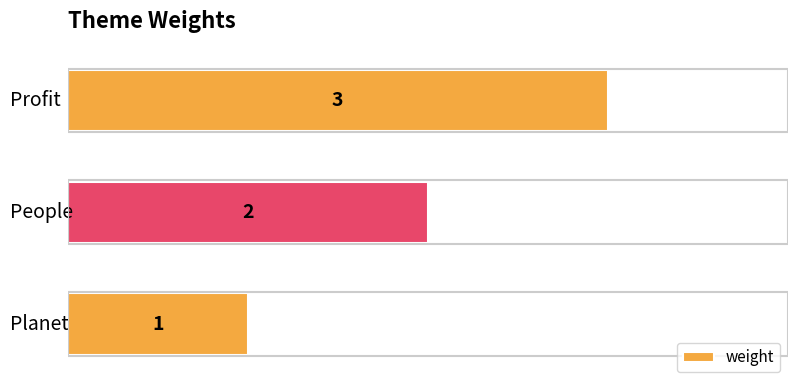

What is the greatest value displayed?

3